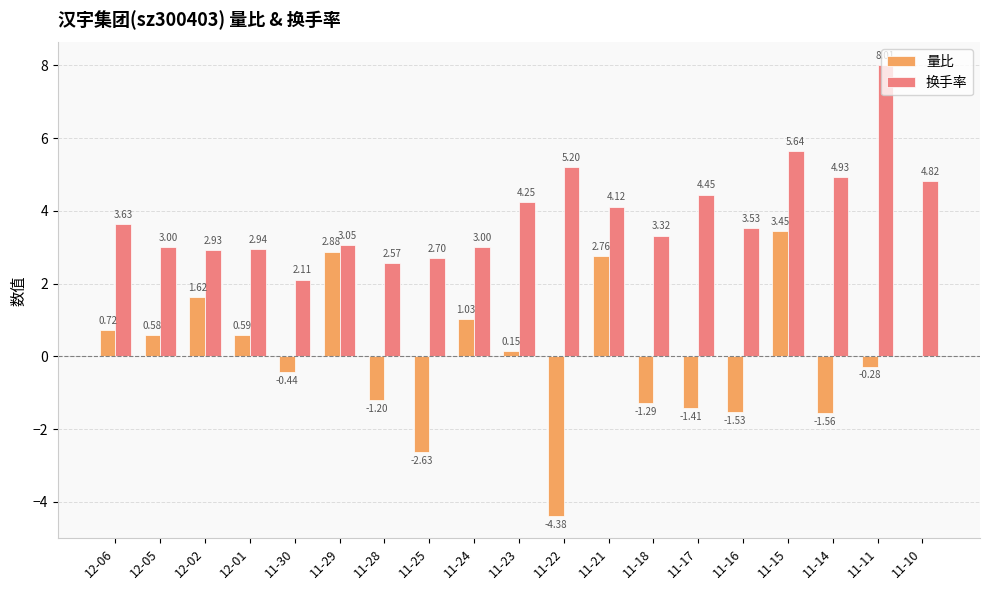

What is the sum of the 换手率 values at 11-16 and 12-01?

6.5